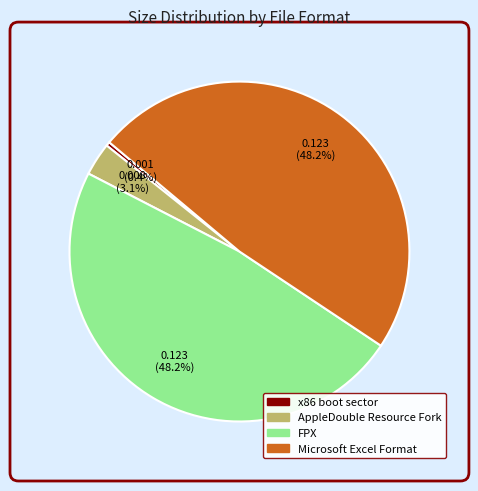

Does any single category account for the majority?

No